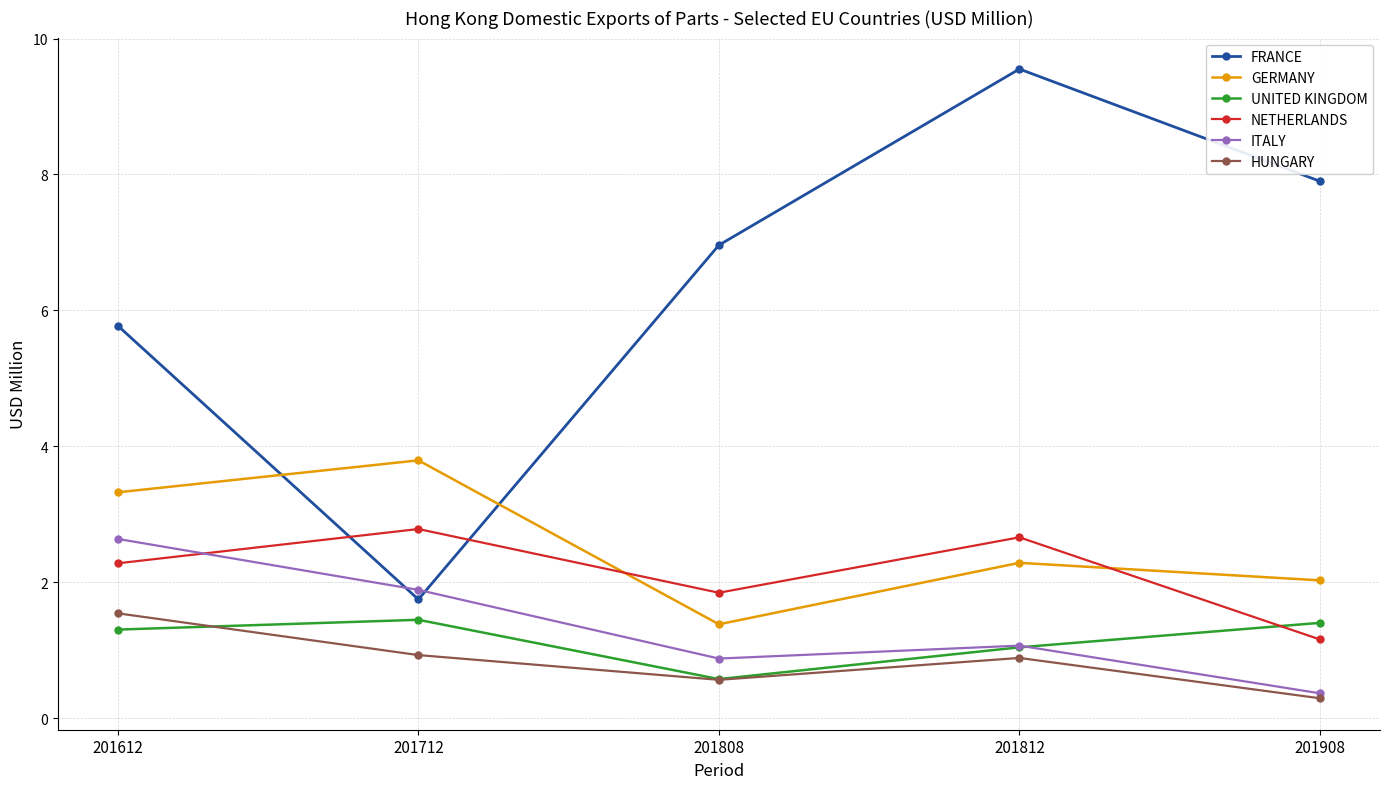

Reading left to right, extract all data points from this chart.

FRANCE: 201612=5.8	201712=1.8	201808=7.0	201812=9.6	201908=7.9
GERMANY: 201612=3.3	201712=3.8	201808=1.4	201812=2.3	201908=2.0
UNITED KINGDOM: 201612=1.3	201712=1.5	201808=0.6	201812=1.0	201908=1.4
NETHERLANDS: 201612=2.3	201712=2.8	201808=1.8	201812=2.7	201908=1.2
ITALY: 201612=2.6	201712=1.9	201808=0.9	201812=1.1	201908=0.4
HUNGARY: 201612=1.5	201712=0.9	201808=0.6	201812=0.9	201908=0.3